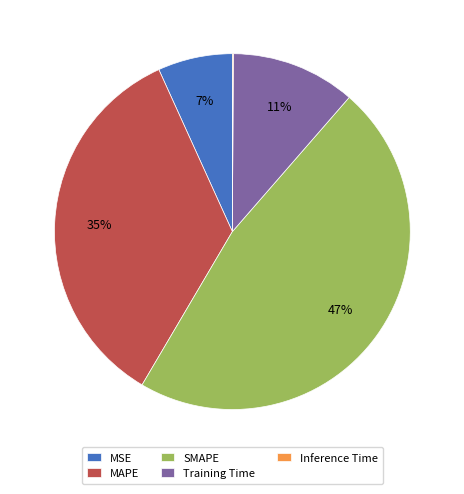

To the nearest percent, what is the average slice percentage?

20%